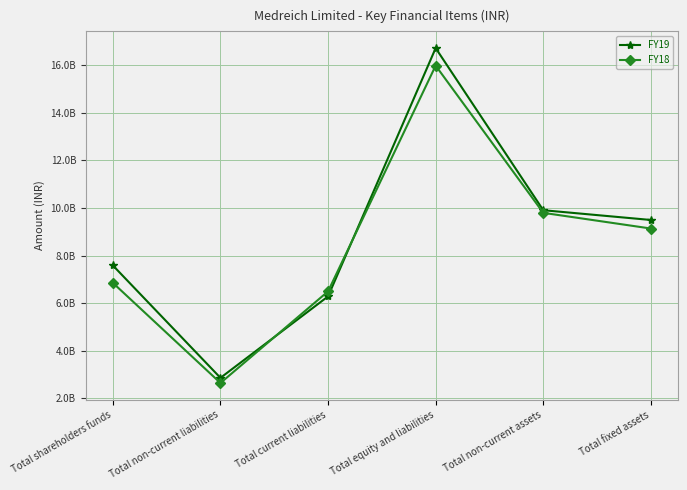

What are all the series names shown in the legend?

FY19, FY18